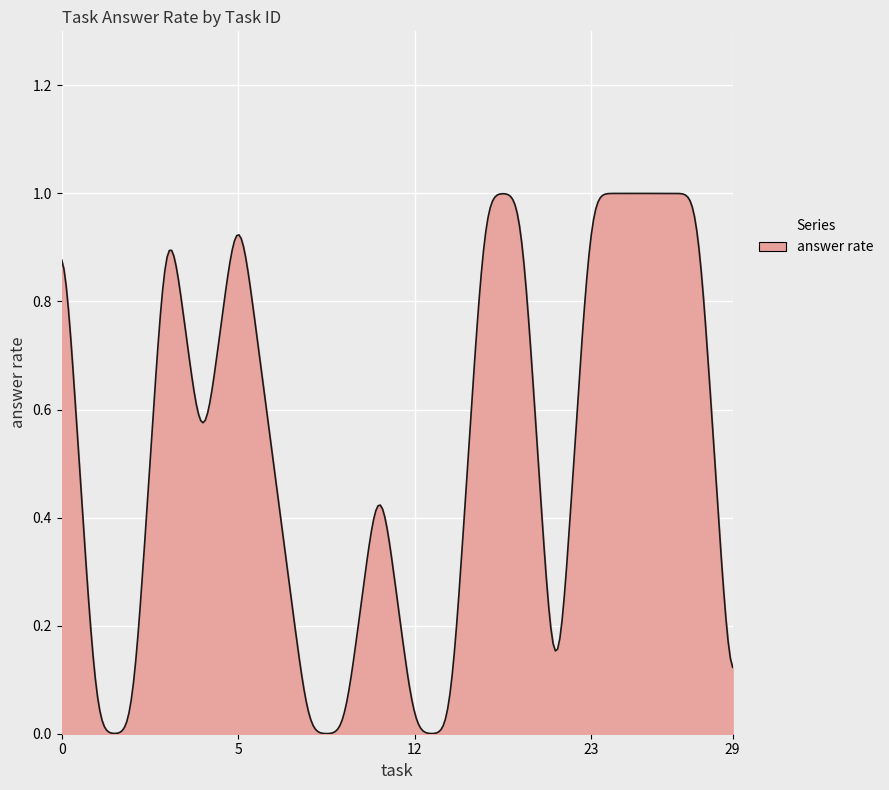

Is this an area chart (filled region under the line)?

Yes